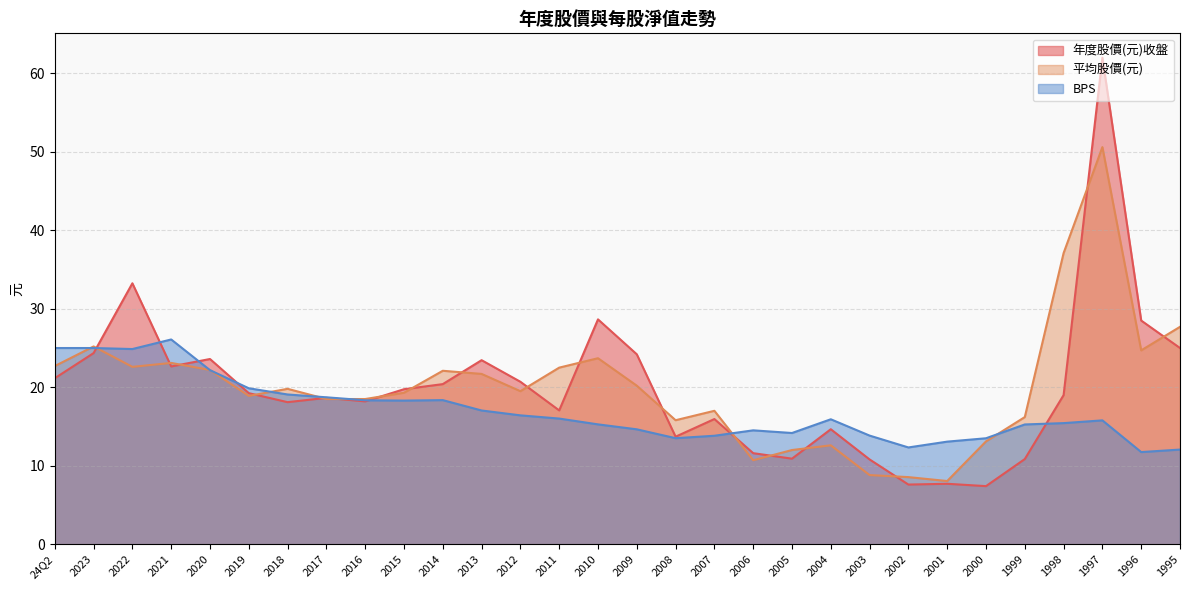

Reading left to right, extract all data points from this chart.

年度股價(元)收盤: 21.1	24.4	33.2	22.6	23.6	19.2	18.1	18.6	18.2	19.8	20.4	23.4	20.7	17.1	28.6	24.2	13.7	15.9	11.6	10.9	14.7	10.8	7.6	7.7	7.4	10.8	19.0	62.0	28.5	25.0
平均股價(元): 22.7	25.2	22.6	23.1	22.2	18.9	19.8	18.5	18.5	19.3	22.1	21.7	19.5	22.5	23.7	20.2	15.8	17.0	10.7	12.0	12.6	8.8	8.6	8.1	13.1	16.2	37.1	50.6	24.7	27.7
BPS: 25.0	25.0	24.9	26.1	22.2	19.9	19.1	18.7	18.3	18.3	18.4	17.0	16.4	16.0	15.3	14.6	13.5	13.8	14.5	14.2	15.9	13.8	12.3	13.1	13.5	15.3	15.4	15.8	11.7	12.1